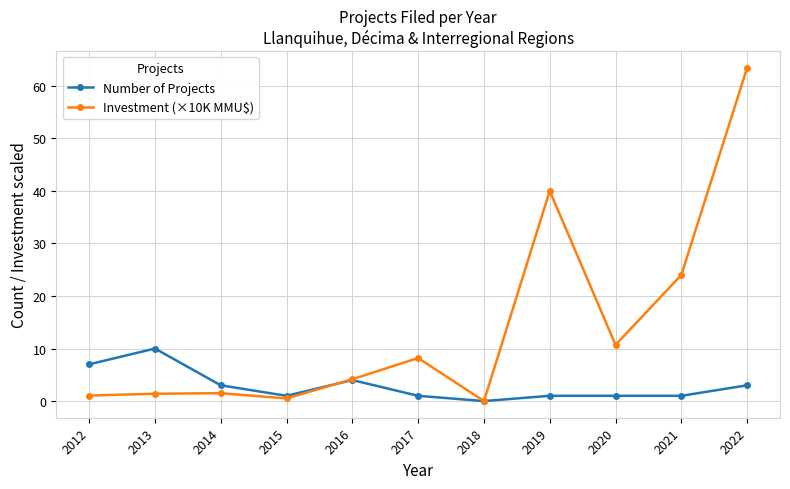

What is the value of the Number of Projects point at the 1st from the left?

7.0